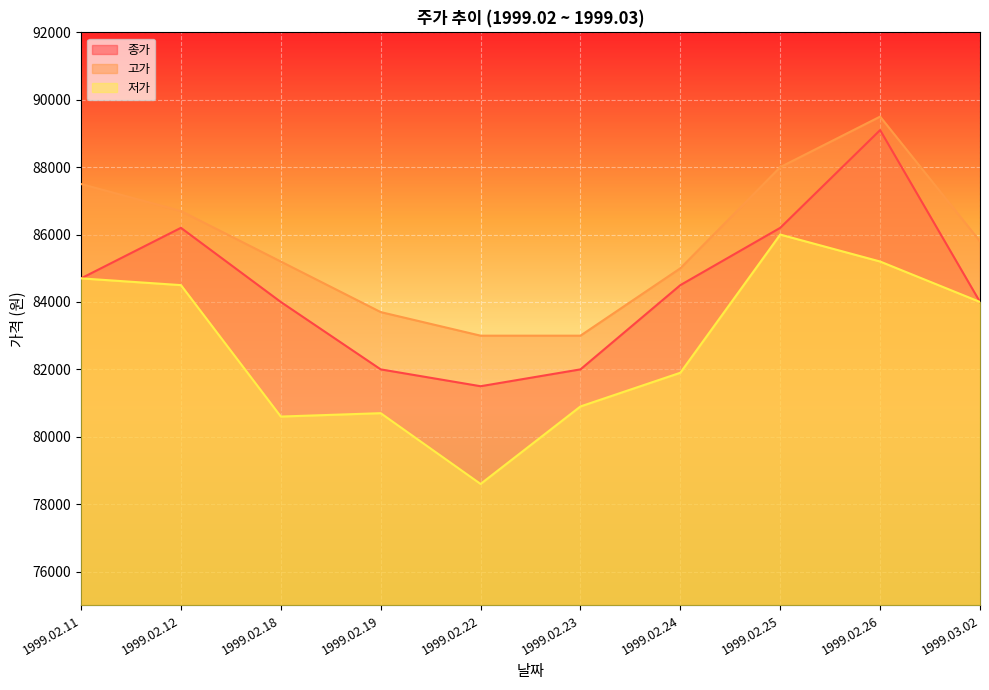

What is the approximate value of 종가 at 1999.02.22, to the nearest 10?

81500